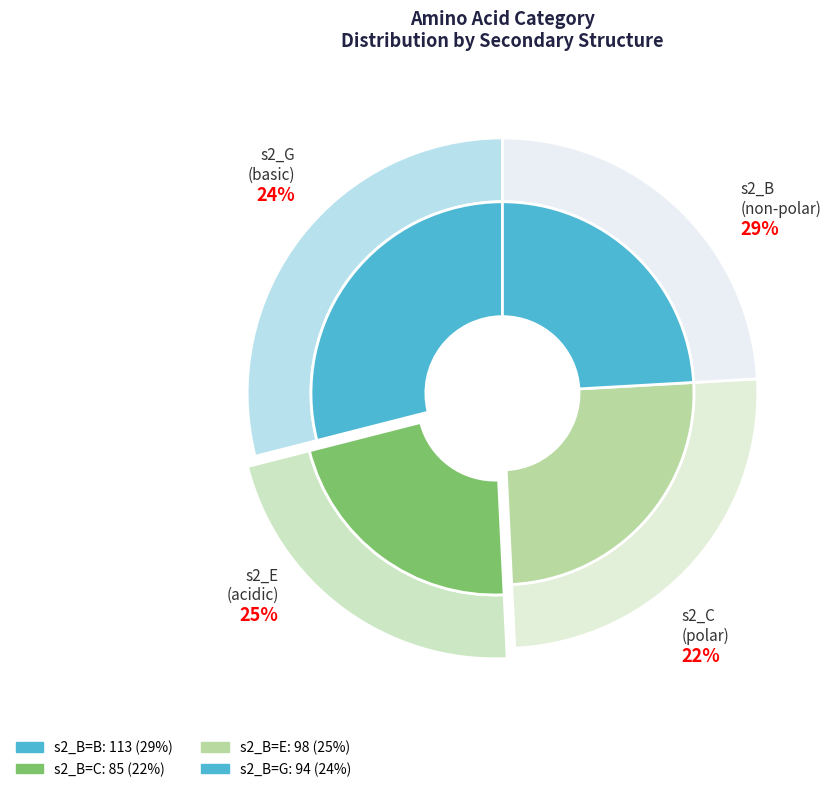

To the nearest percent, what is the difference between the largest and smallest slice percentages?

7%